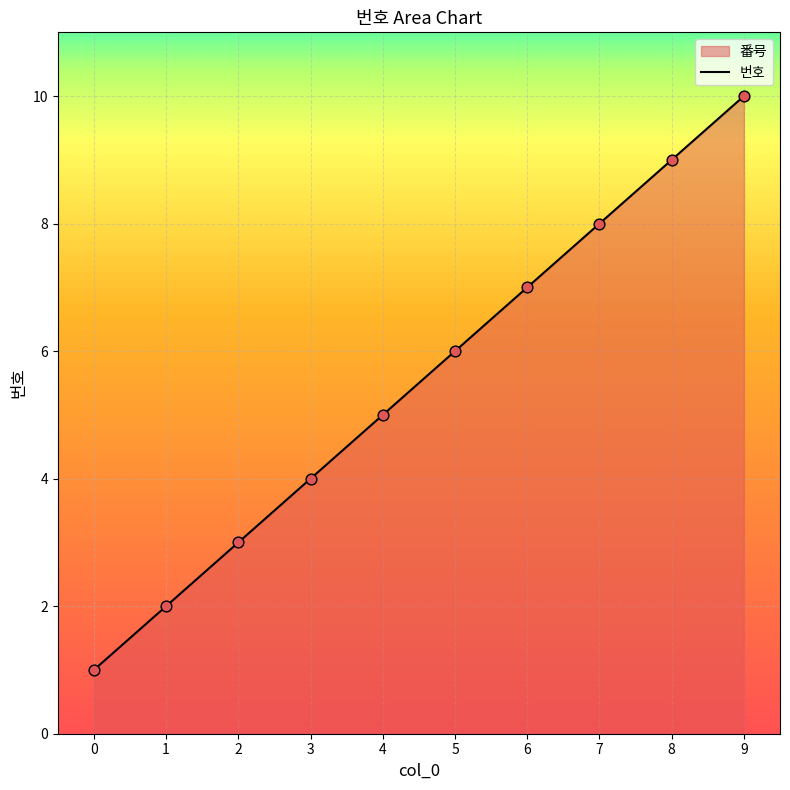

Which has a higher value, 0 or 1?

1